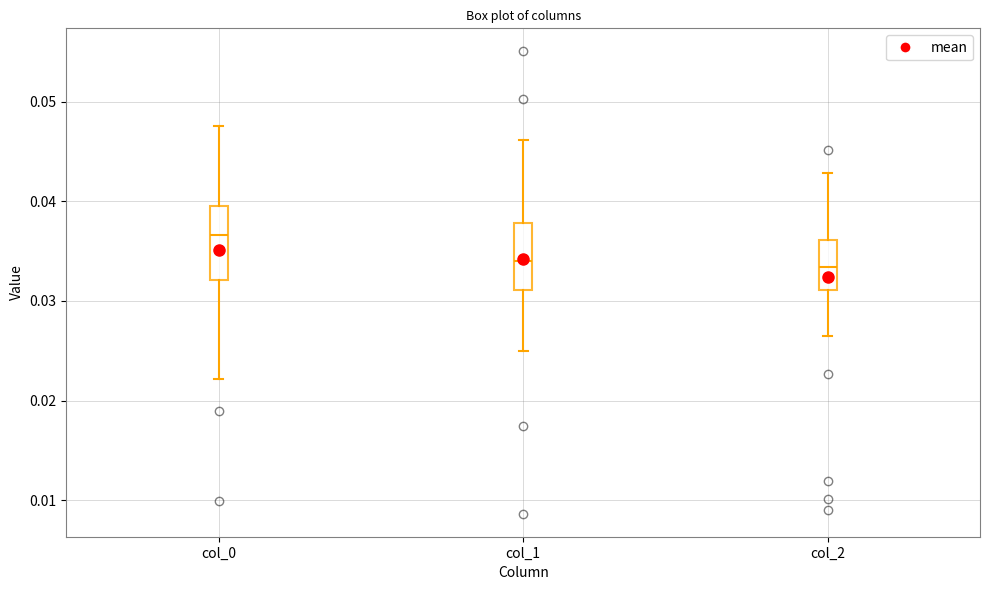

Reading left to right, transcribe this box plot: for each box, give where its median line is, the range the box spans, and where its two whiskers end, as read against the y-axis. The values are not printed on the chart, so give them approximately, as read against the axis.

col_0: median 0.037, box 0.032 to 0.039, whiskers 0.022 to 0.048
col_1: median 0.034, box 0.031 to 0.038, whiskers 0.025 to 0.046
col_2: median 0.033, box 0.031 to 0.036, whiskers 0.027 to 0.043